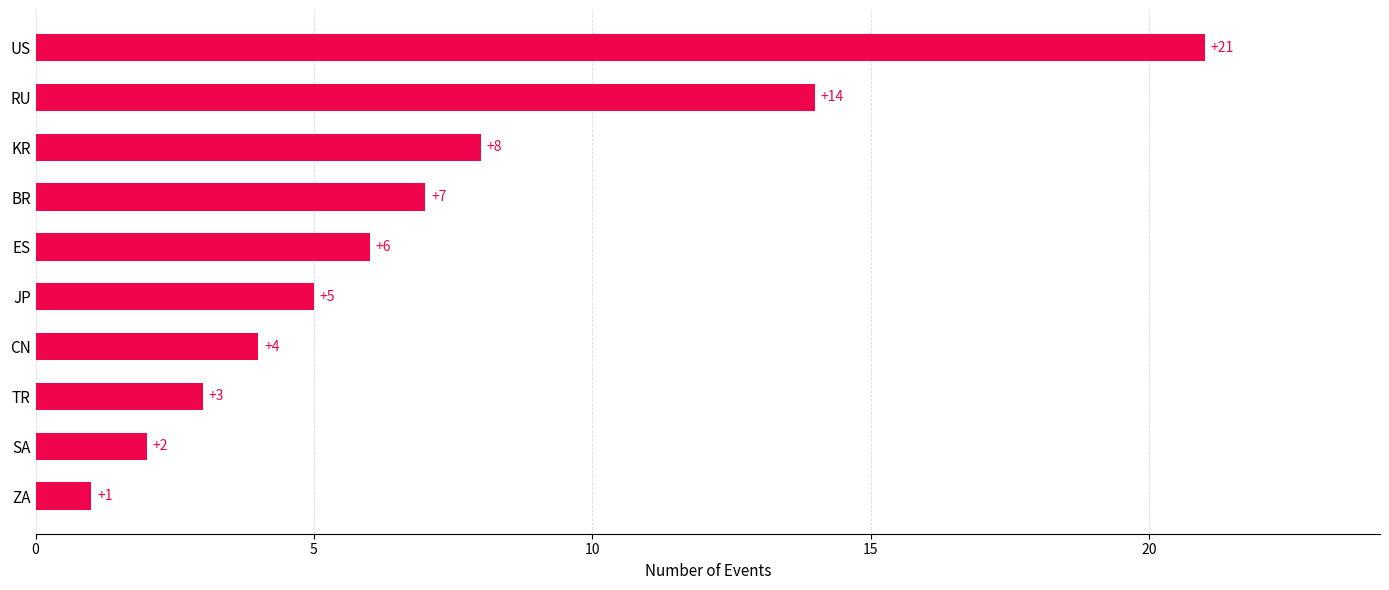

How many categories are shown in the chart?

10